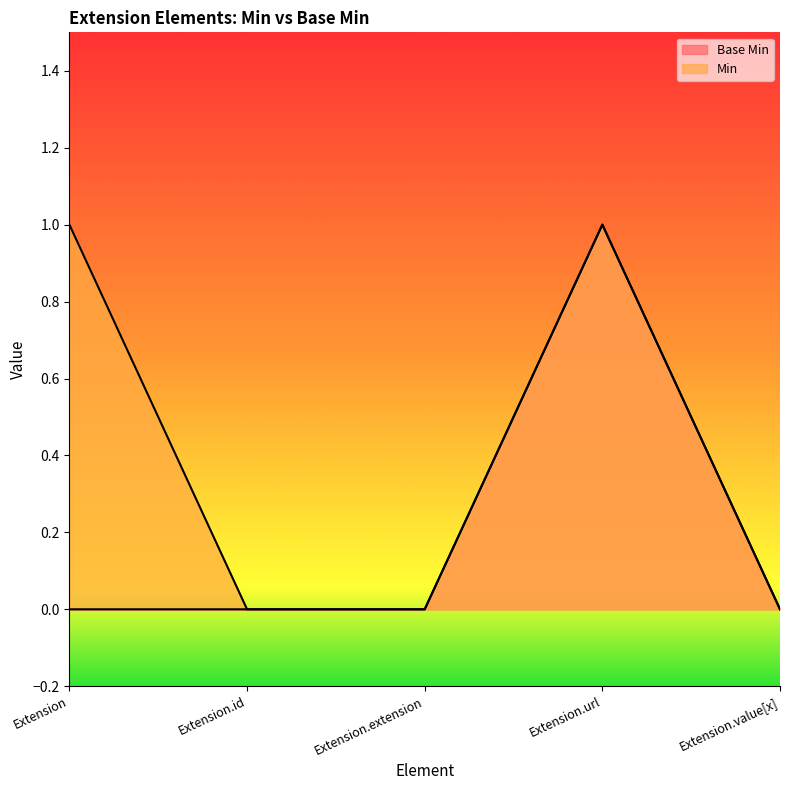

Does the chart display data point markers on the line(s)?

No